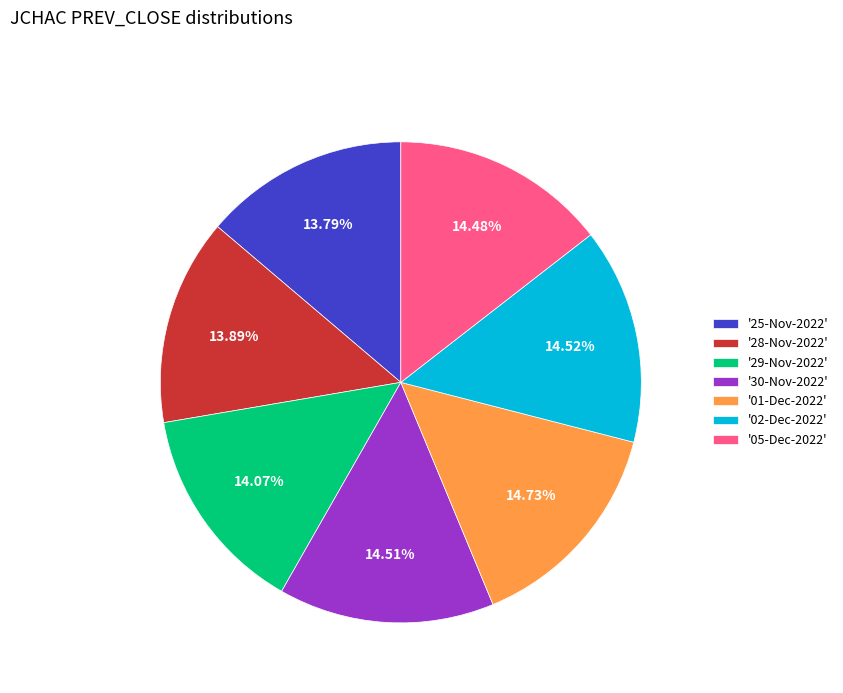

Does any single category account for the majority?

No